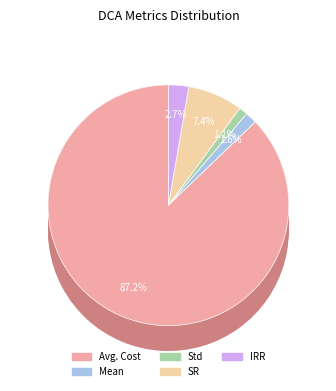

Which slice is the smallest?

Std